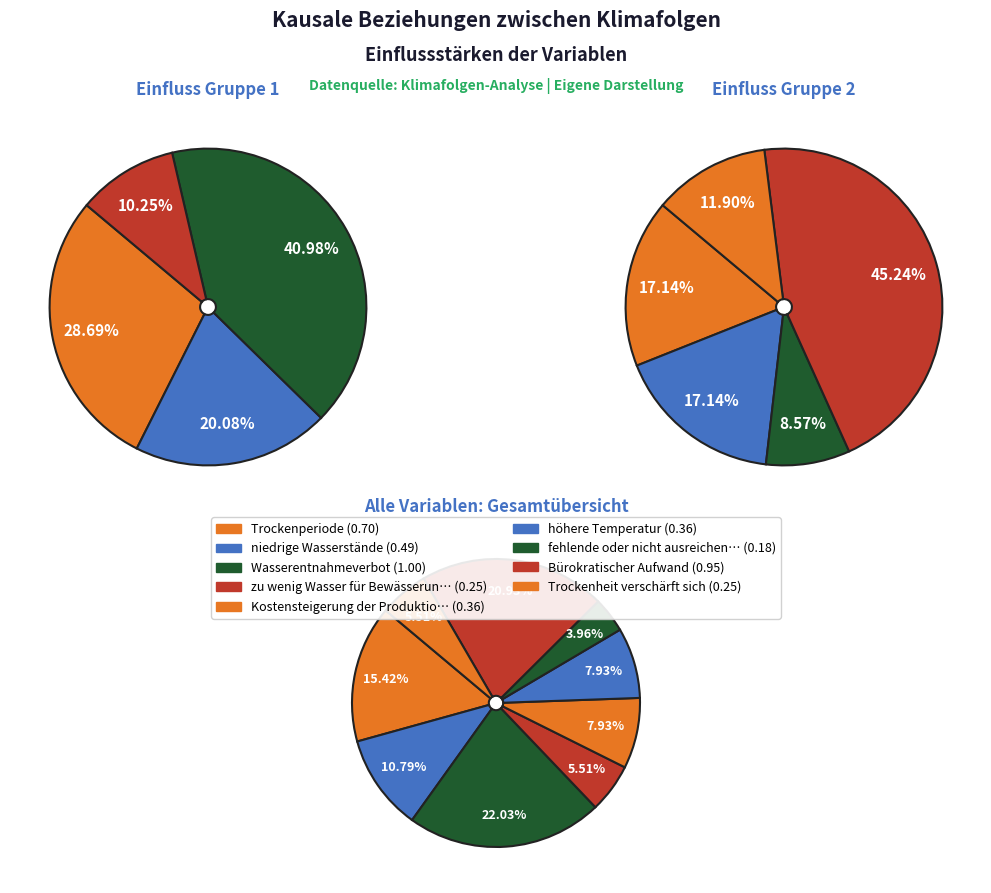

True or false: fehlende oder nicht ausreichende Bewässerung accounts for 4% of the total.

True